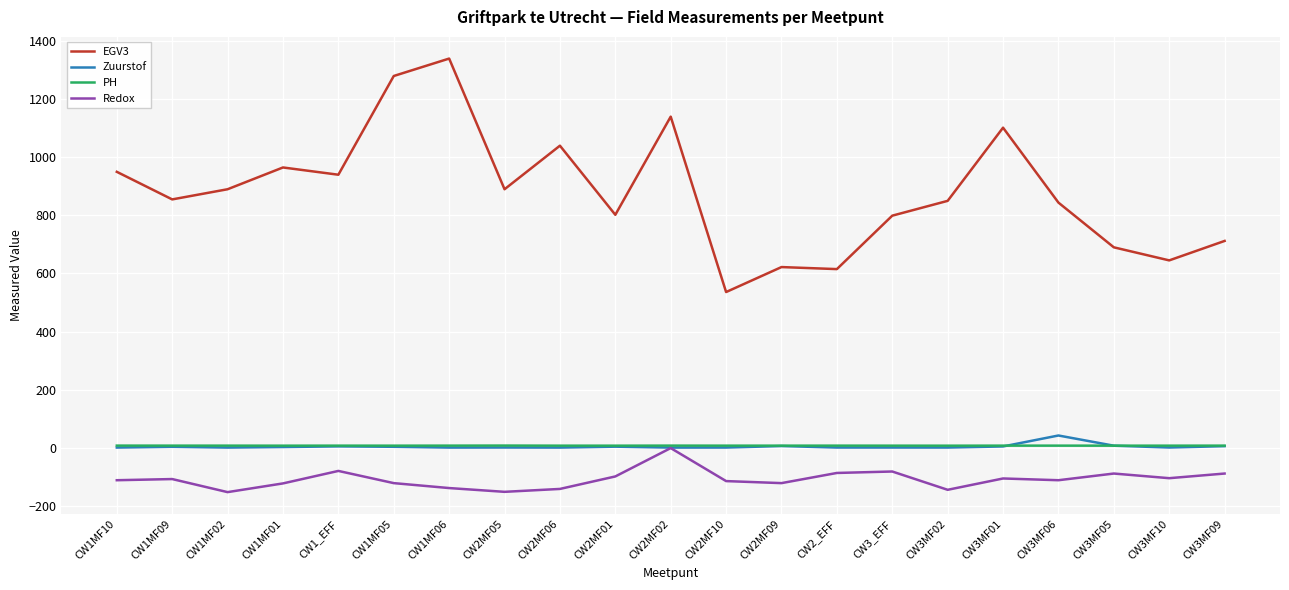

The Redox series shows -62.2 at CW2MF10. True or false?

False